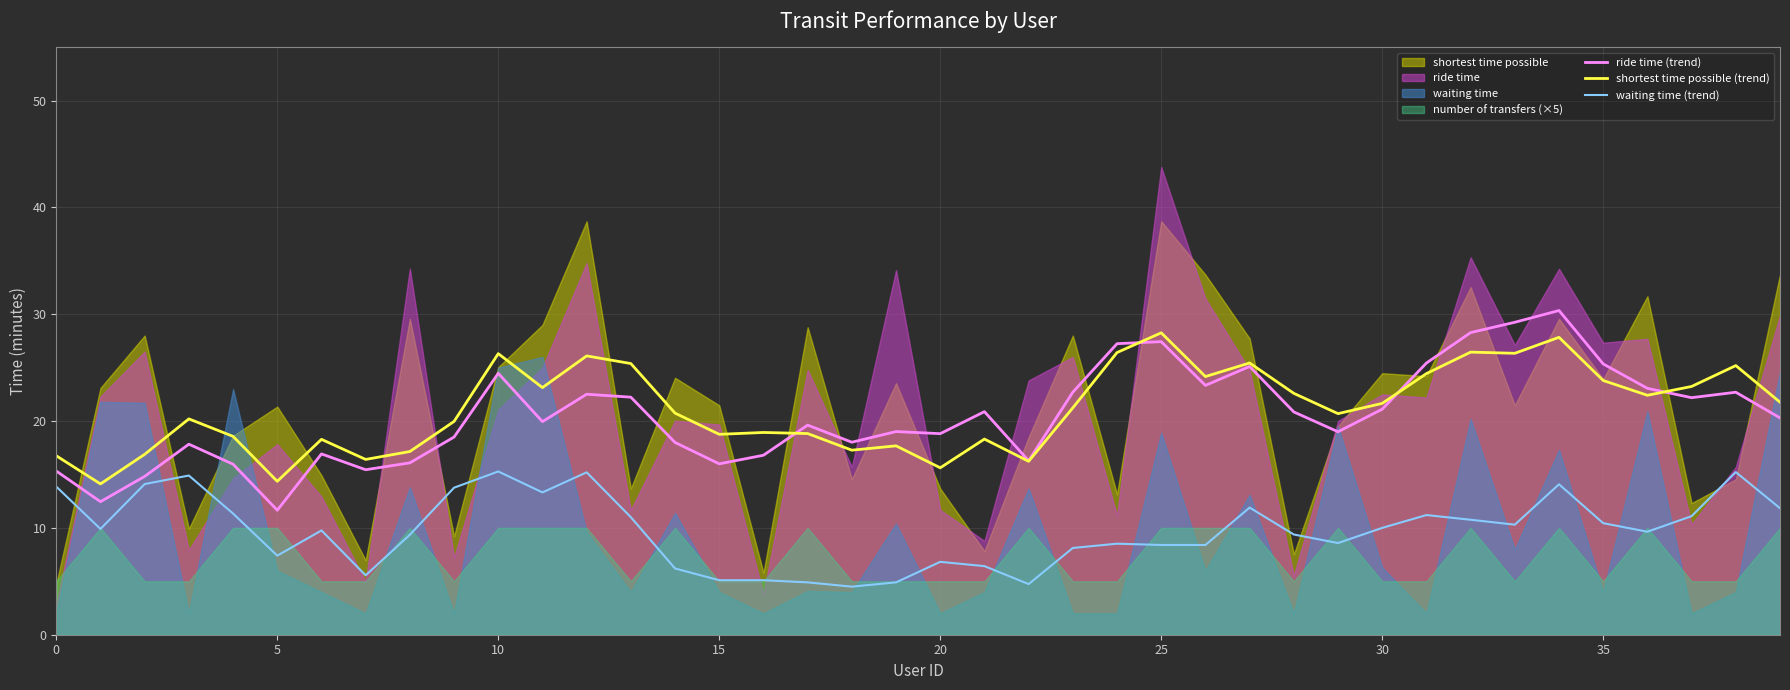

The value of ride time (trend) at 0 is 20.5. True or false?

False